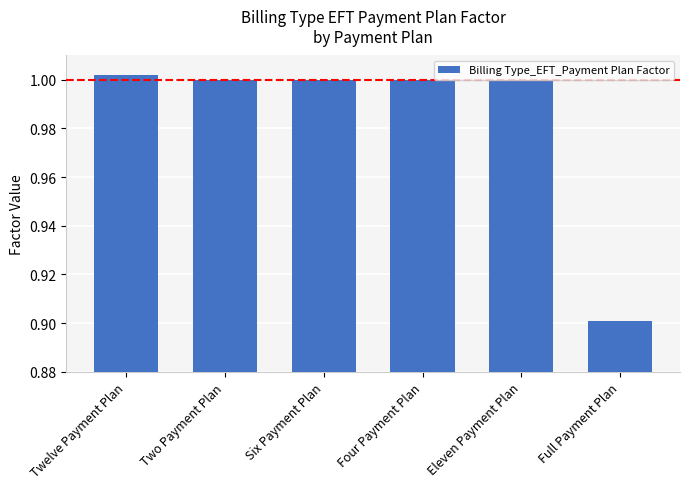

Which category has the lowest value across all series?

Full Payment Plan